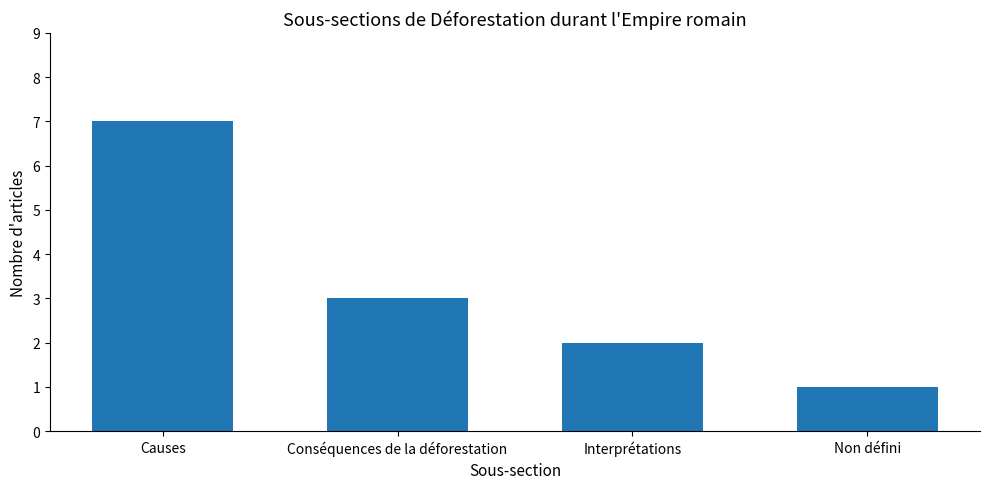

True or false: the data shows 1 at Conséquences de la déforestation.

False